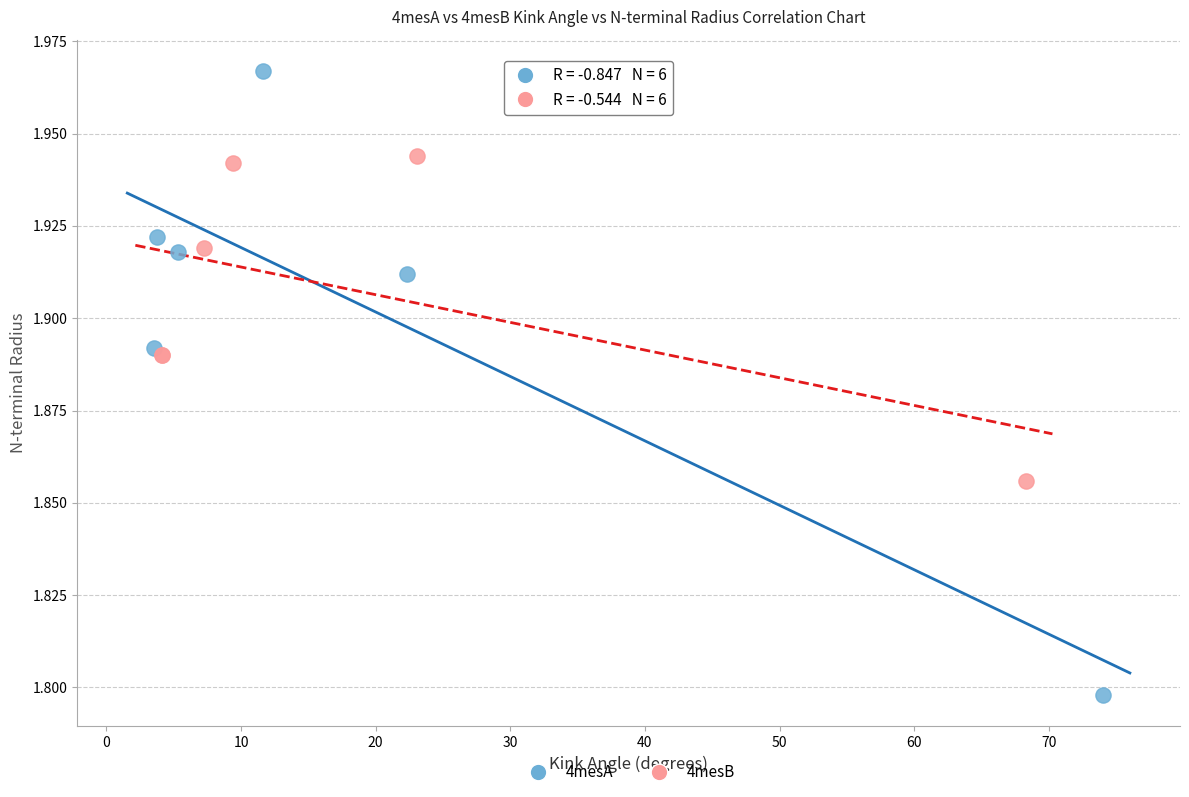

Which series has the widest spread of Y values?

4mesA